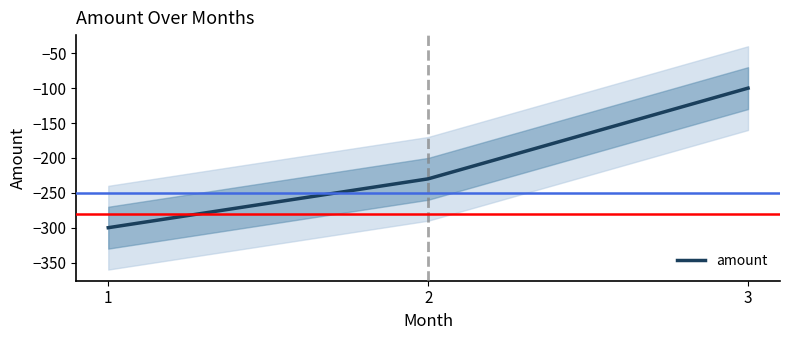

What is the smallest value displayed?

-300